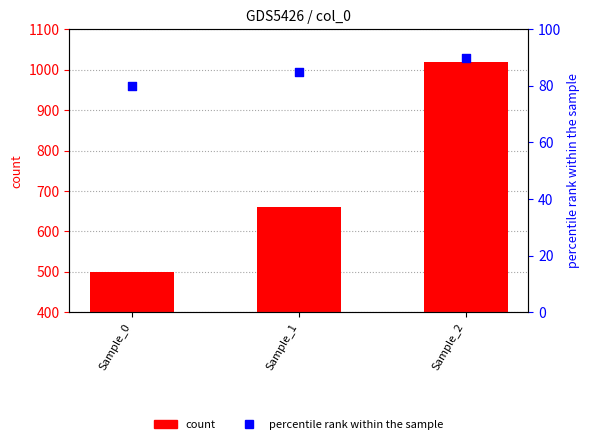

At which category is the sum across all series the highest?

Sample_2